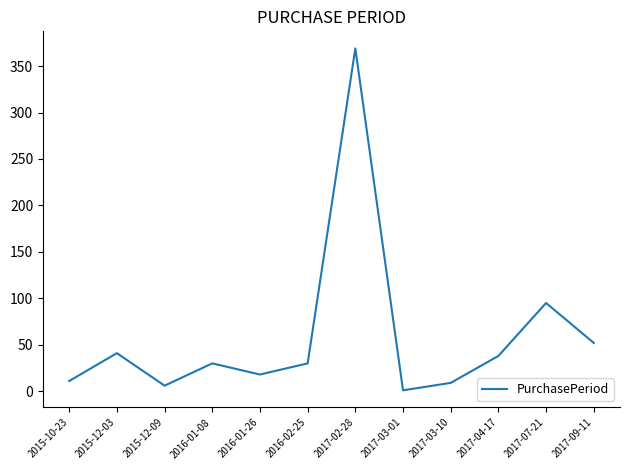

What is the average value?

58